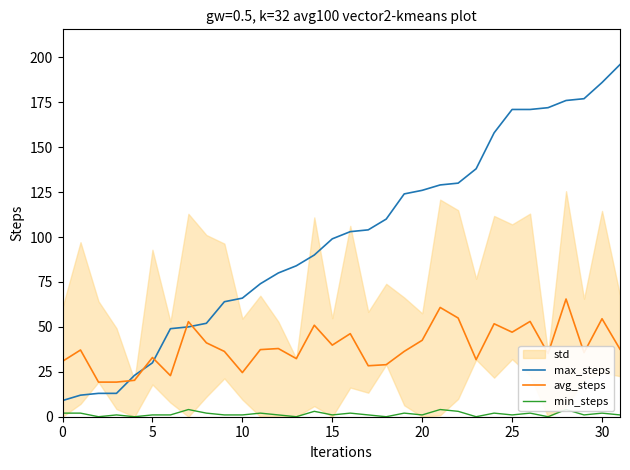

How many values in the max_steps series exceed 103?

15